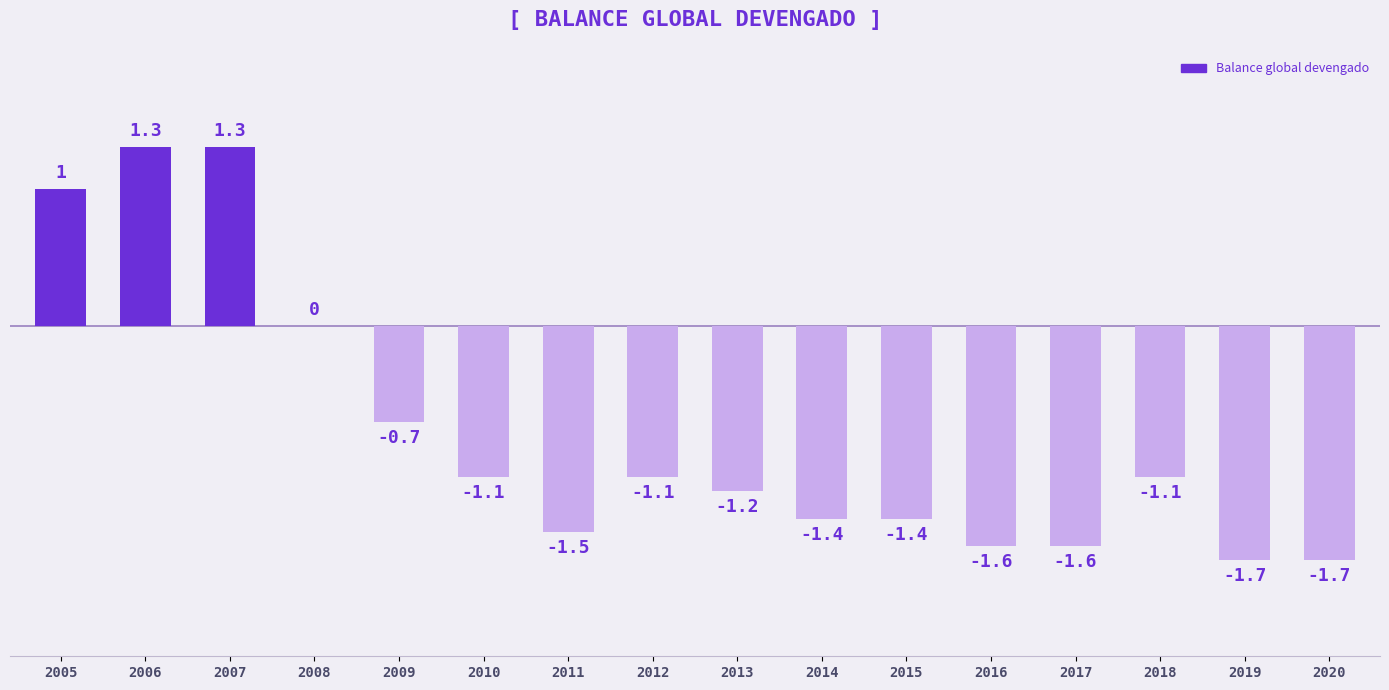

What is the sum of all values?

-12.5